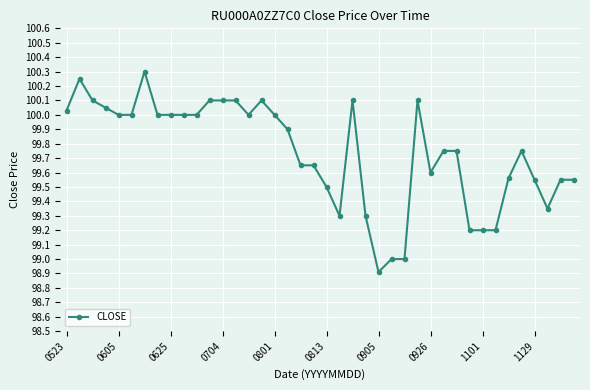

True or false: the data has more than 0 interior local peaks.

True